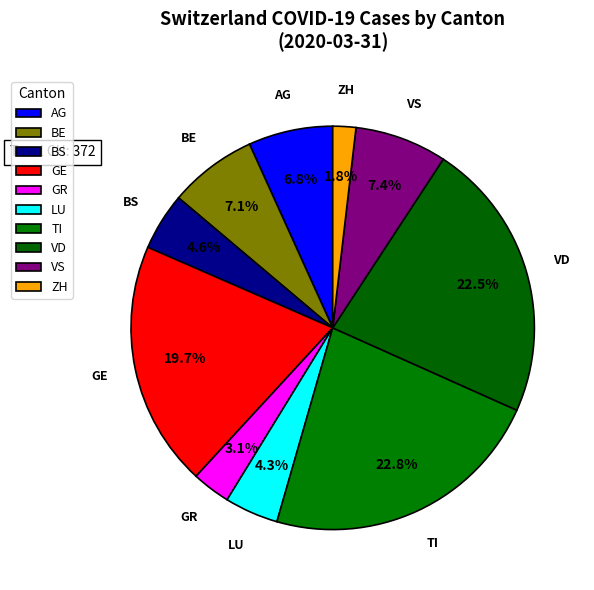

What portion of the pie excludes LU?

95.7%